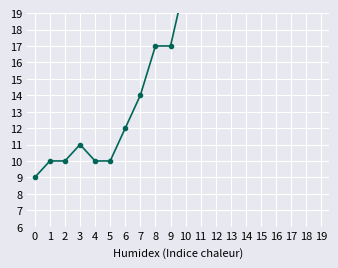

True or false: the data shows 35 at 15.

True